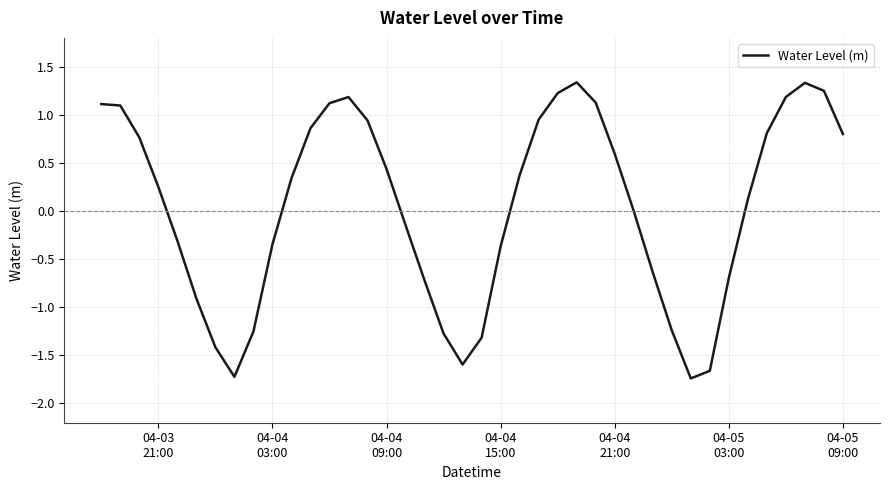

What is the minimum value shown in the chart?

-1.7